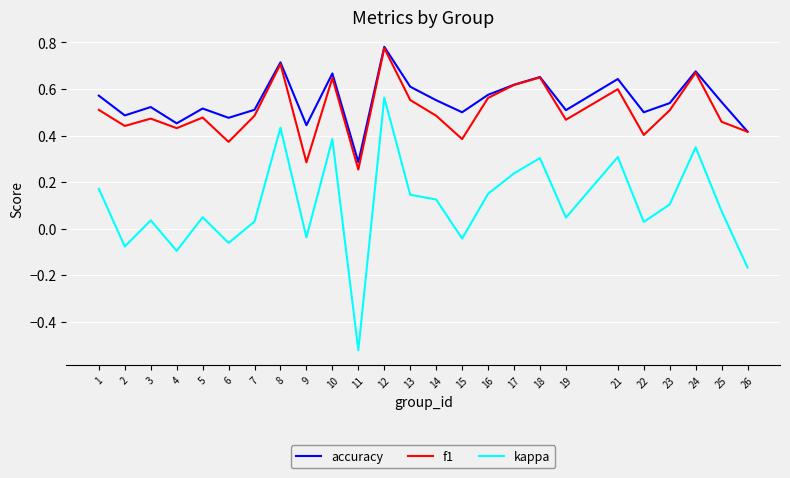

What are all the series names shown in the legend?

accuracy, f1, kappa